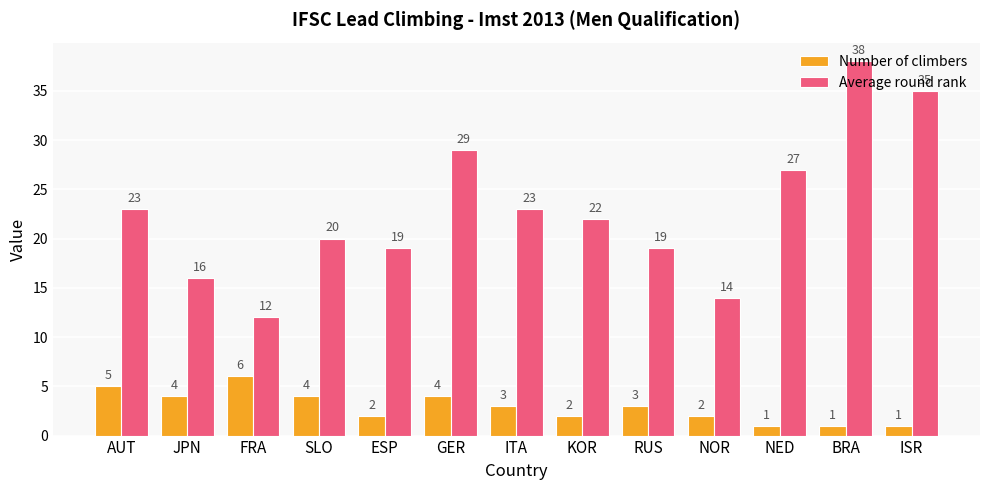

Reading right to left, transcribe all the data shown in this chart.

Number of climbers: ISR=1	BRA=1	NED=1	NOR=2	RUS=3	KOR=2	ITA=3	GER=4	ESP=2	SLO=4	FRA=6	JPN=4	AUT=5
Average round rank: ISR=35	BRA=38	NED=27	NOR=14	RUS=19	KOR=22	ITA=23	GER=29	ESP=19	SLO=20	FRA=12	JPN=16	AUT=23